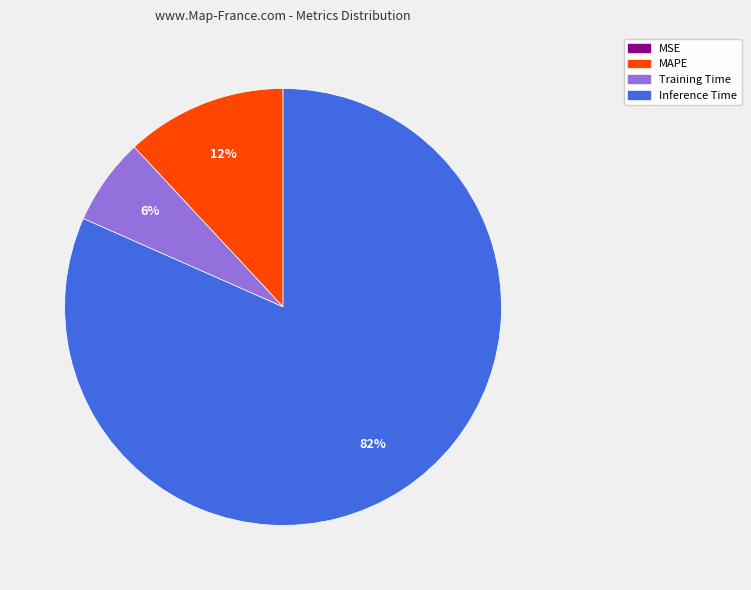

What is the largest slice in the pie chart?

Inference Time